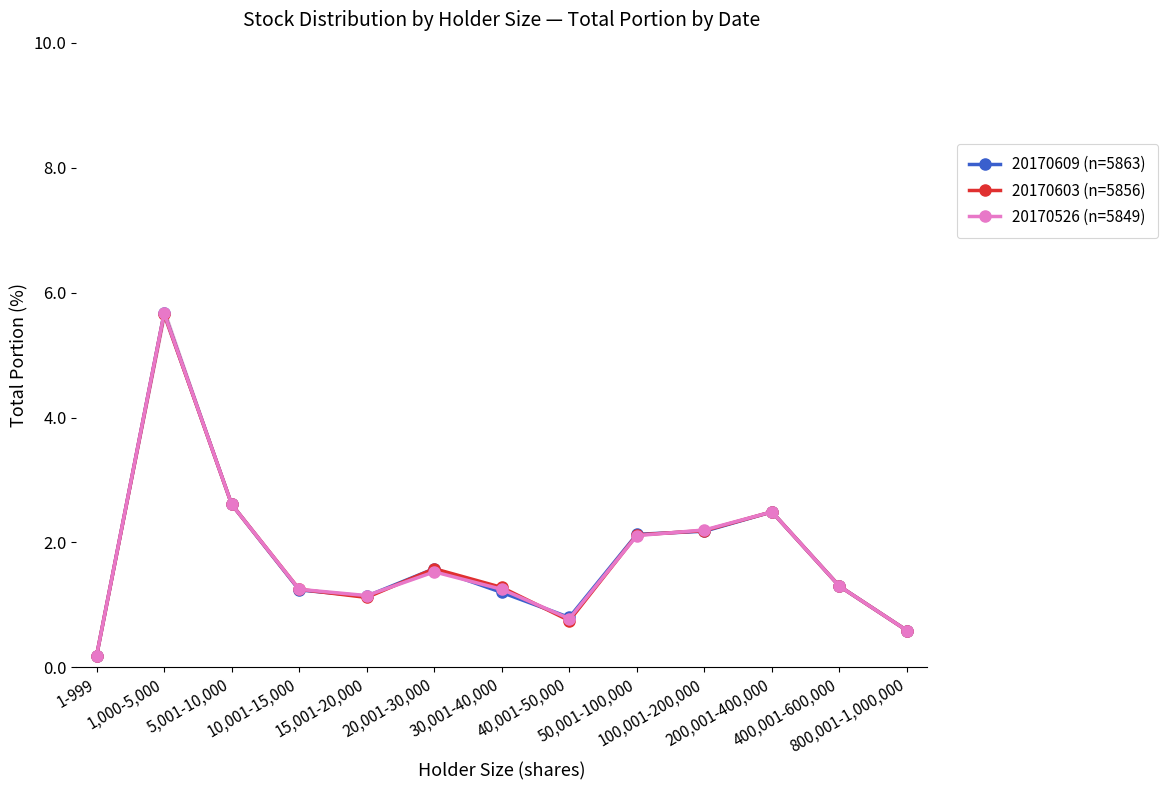

What is the label of the 9th point from the right?

15,001-20,000